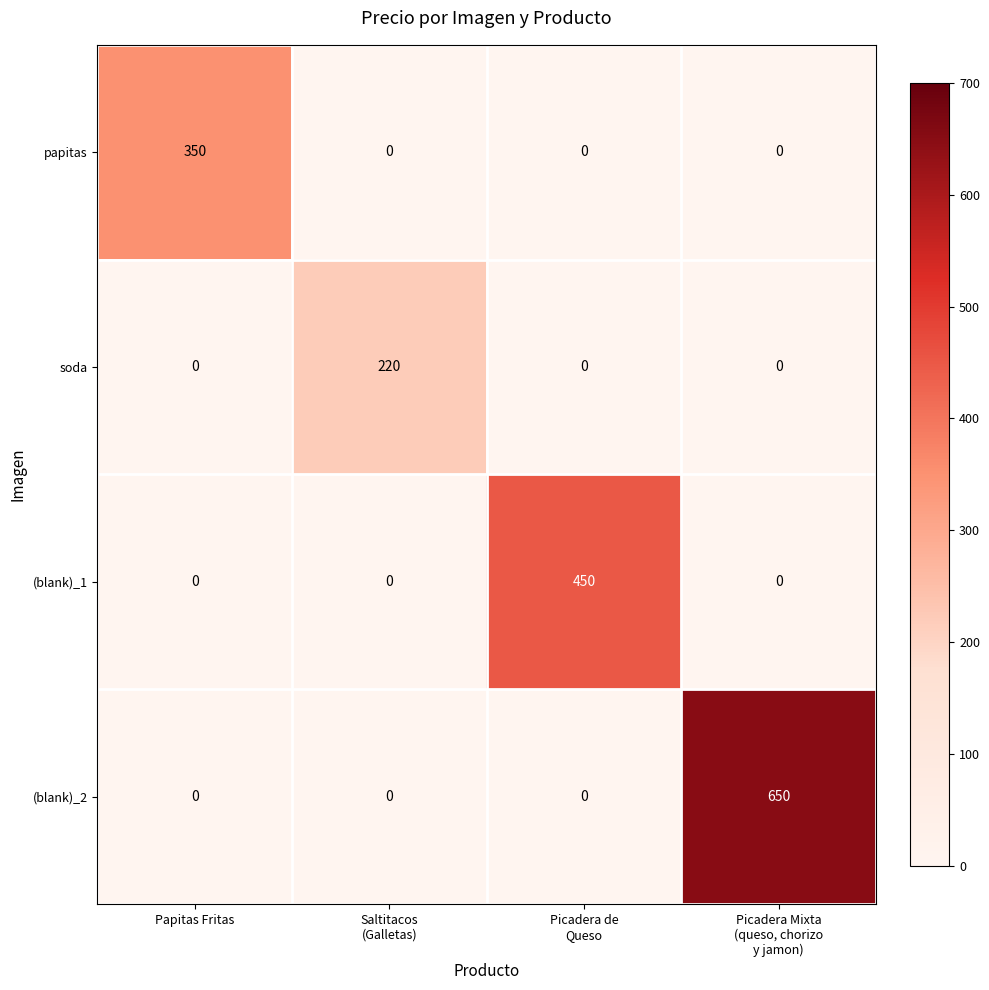

Which series has the widest spread of values?

(blank)_2